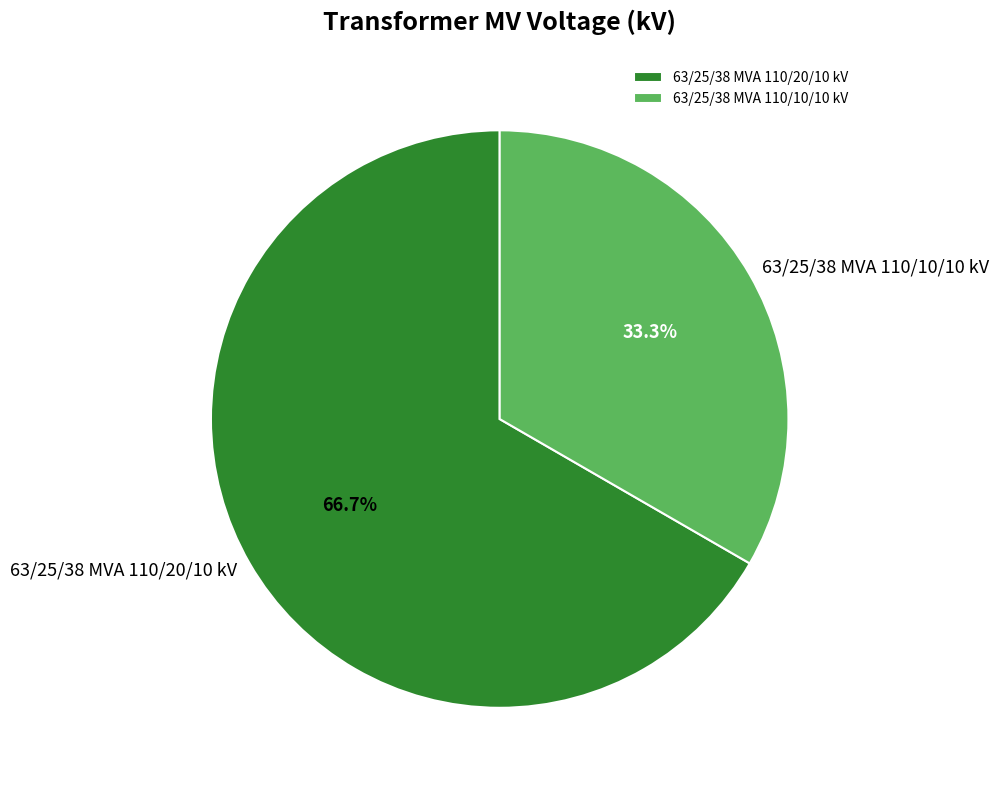

What percentage is NOT represented by 63/25/38 MVA 110/20/10 kV?

33.3%